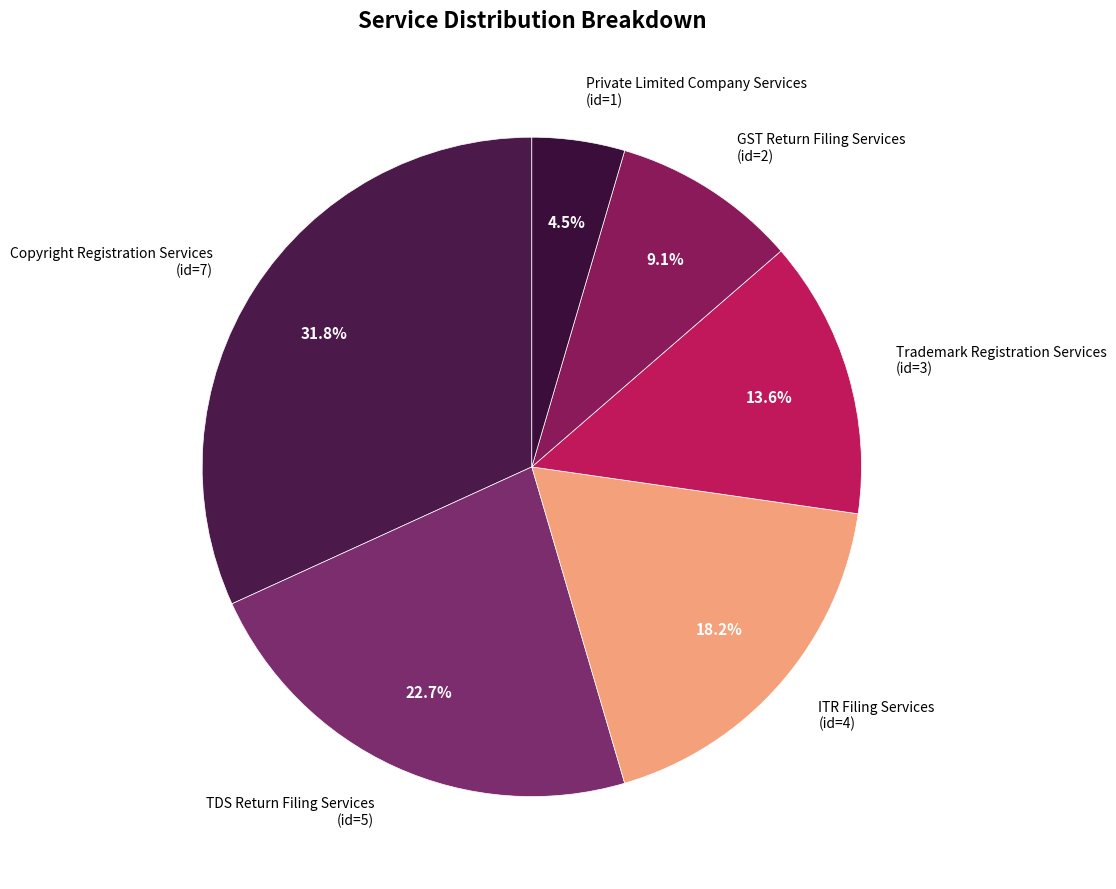

To the nearest percent, what is the difference between the largest and smallest slice percentages?

27%